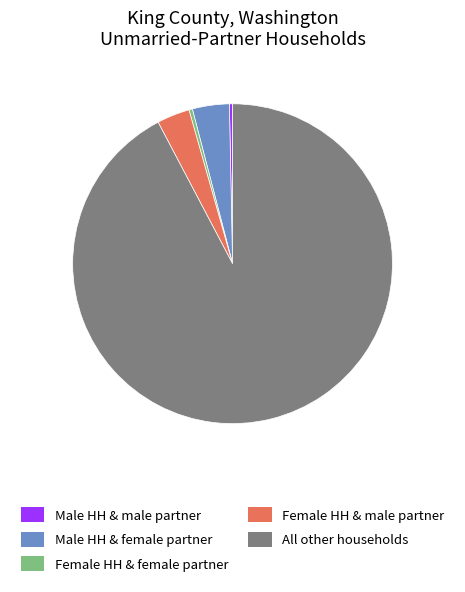

Which category has the biggest portion of the pie?

All other households